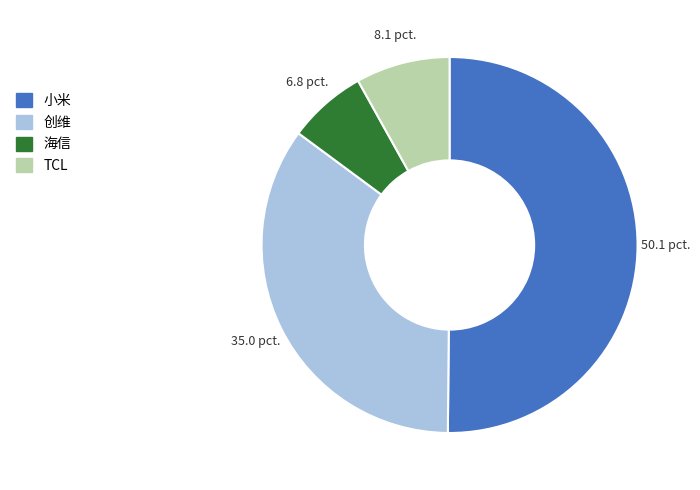

Is 创维 the majority of the pie?

No